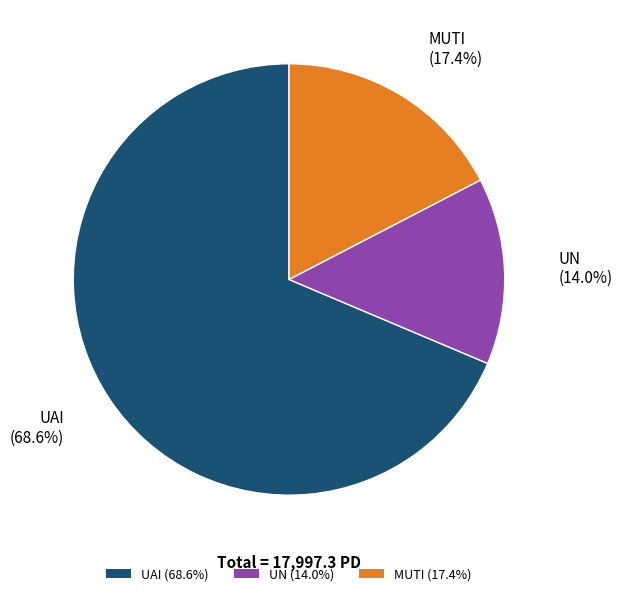

How many segments does this pie chart have?

3